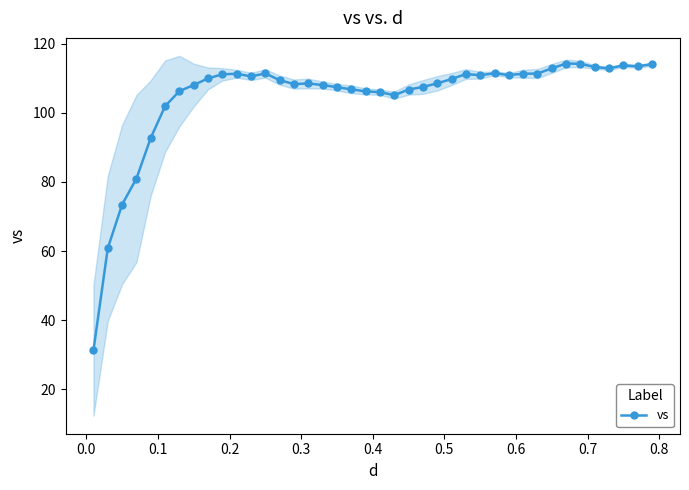

Does the chart have visible grid lines?

No